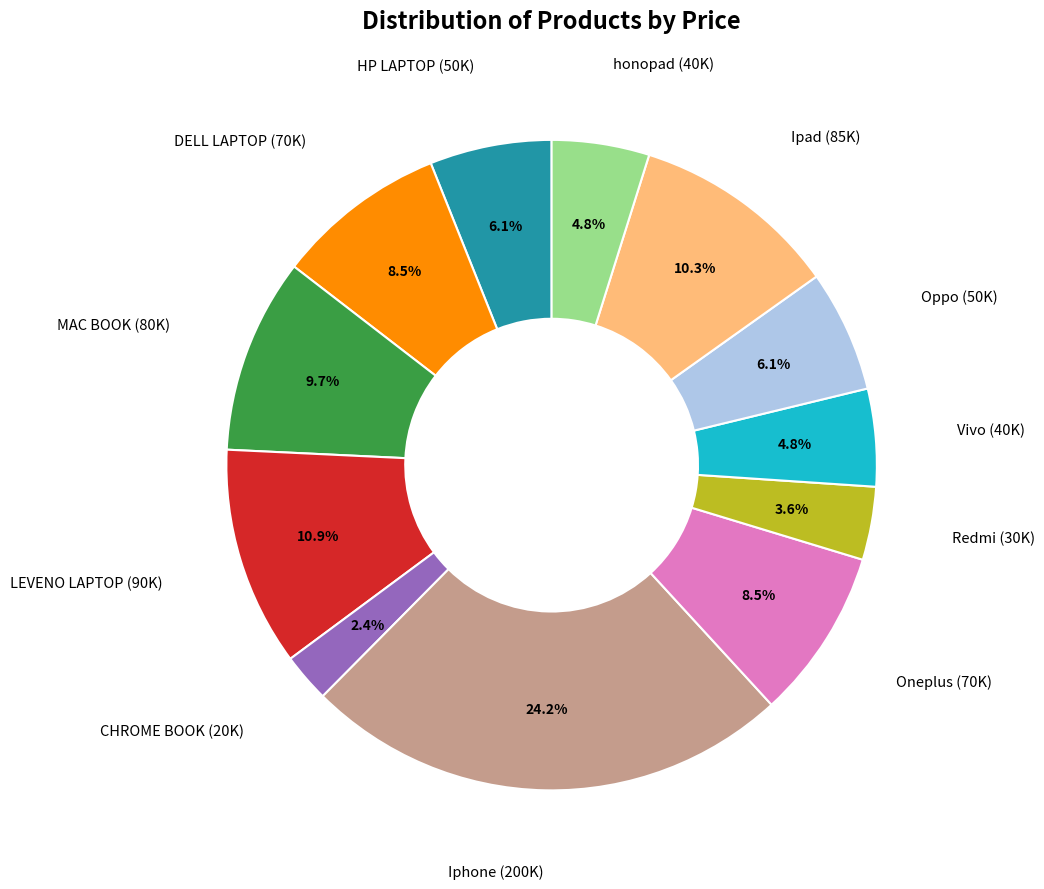

Is there a majority slice in this chart?

No